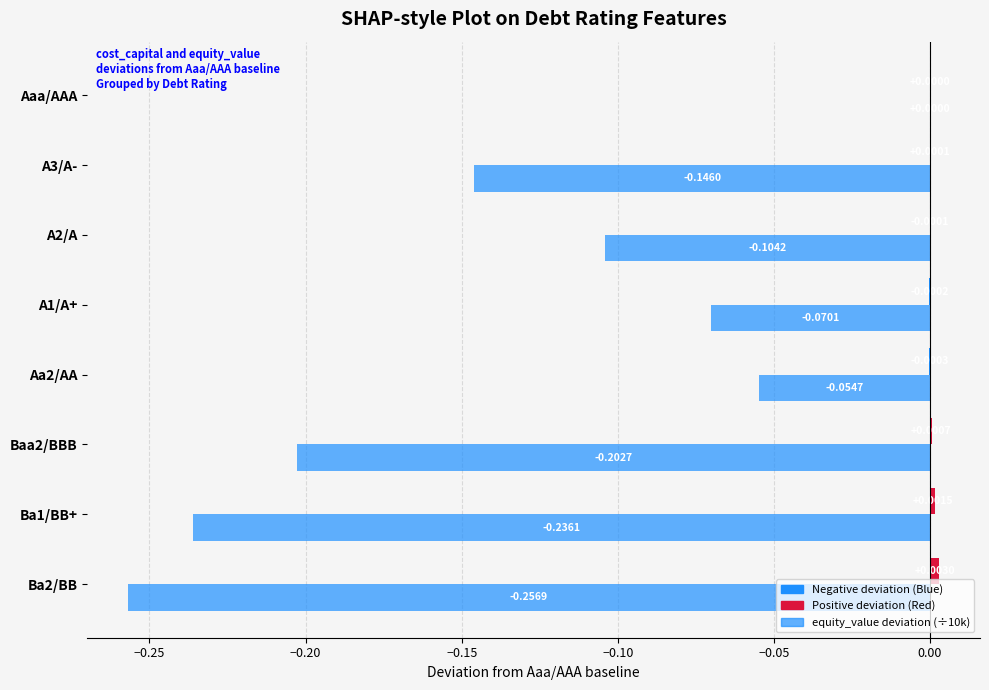

How many categories are shown in the chart?

8